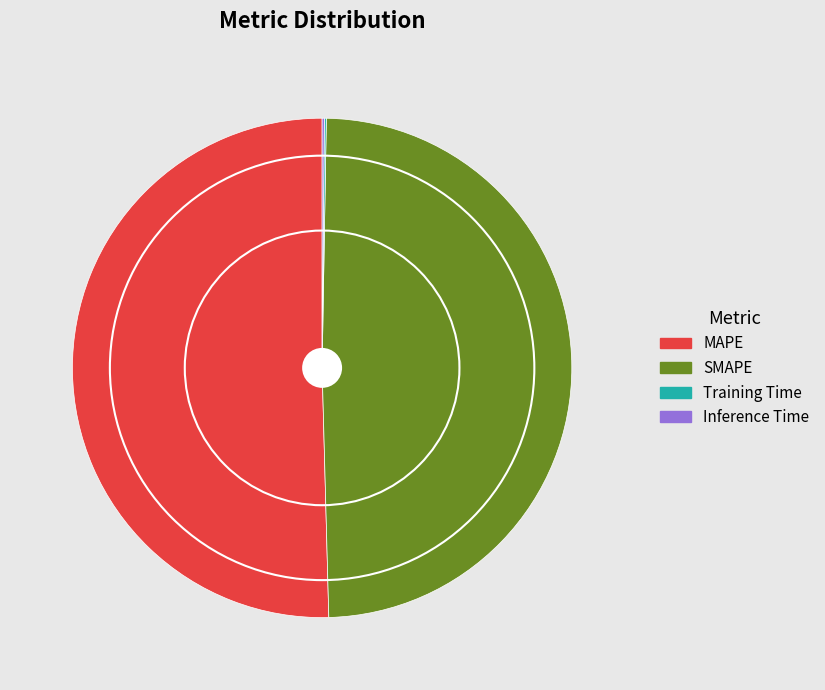

Combined, do MAPE and SMAPE account for over 50%?

Yes